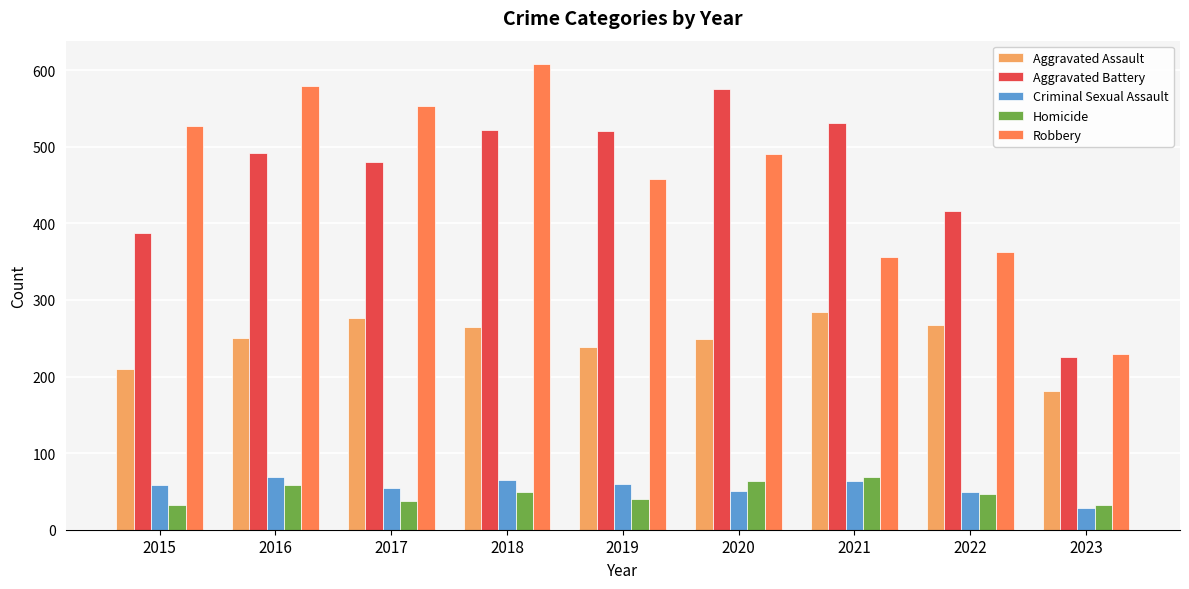

How many series are shown in this chart?

5